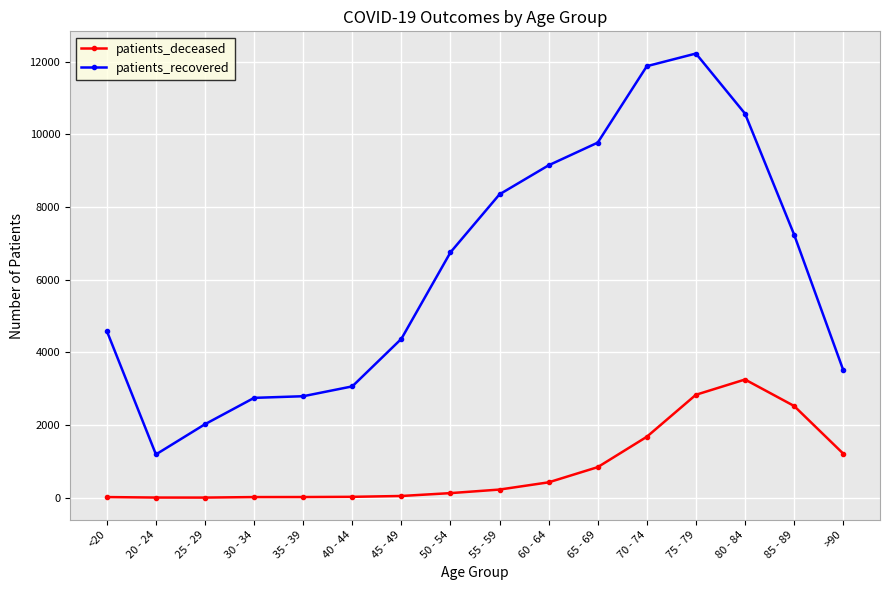

Which series has the largest range (max minus min)?

patients_recovered